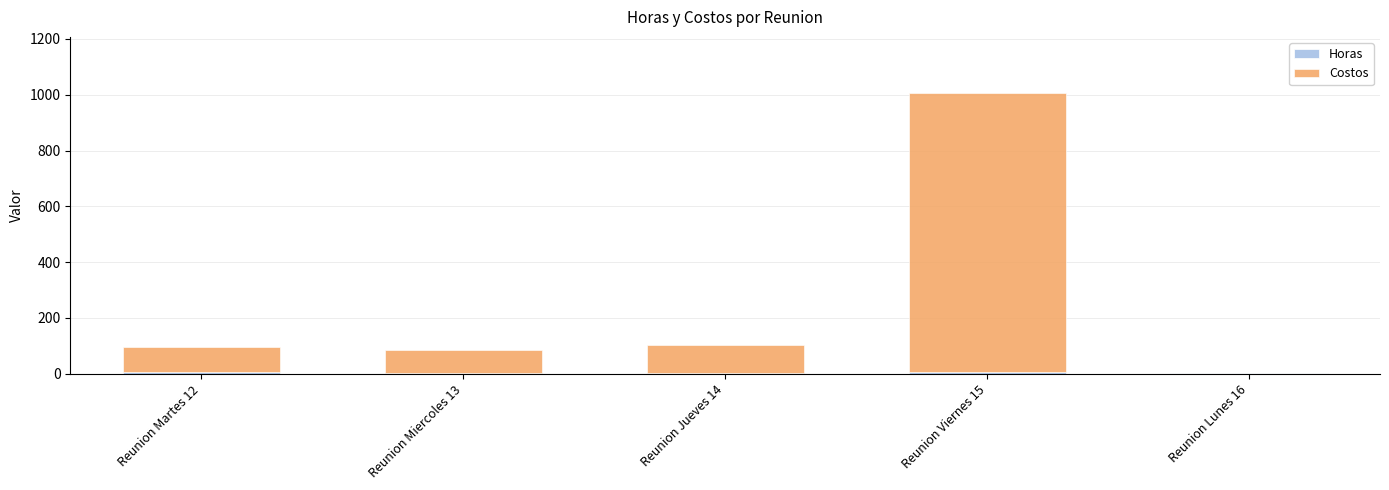

Count the number of categories in the chart.

5